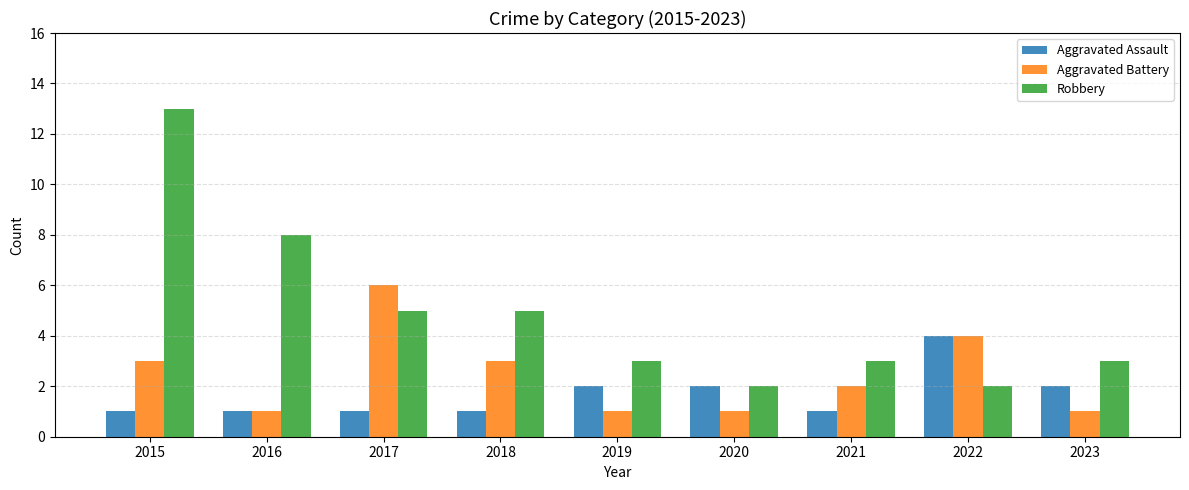

How many series are shown in this chart?

3